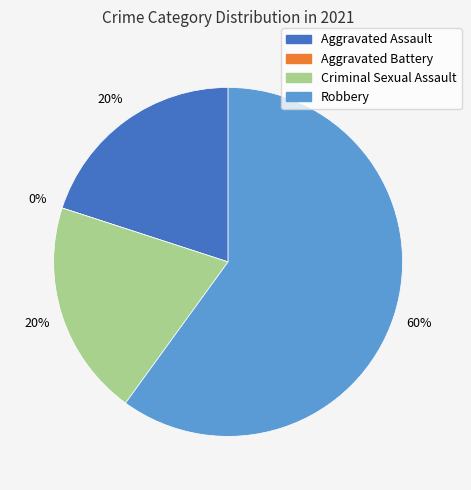

The Aggravated Battery slice represents 14% of the pie. True or false?

False